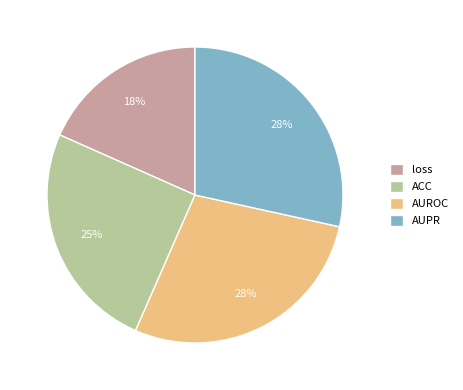

Is there any slice that represents more than half of the pie?

No